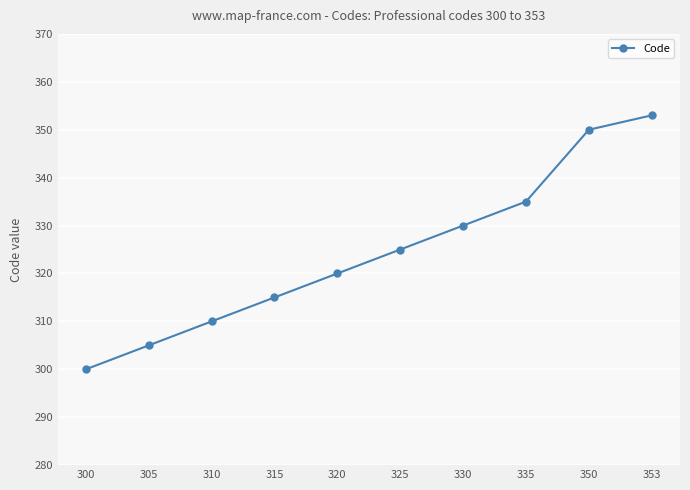

Count the number of categories in the chart.

10